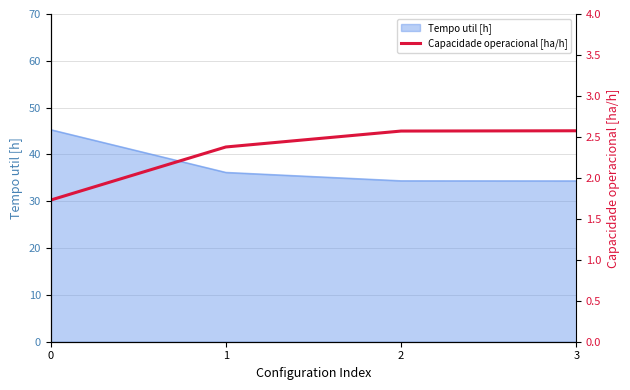

True or false: the data shows 2.9 at 0.

False